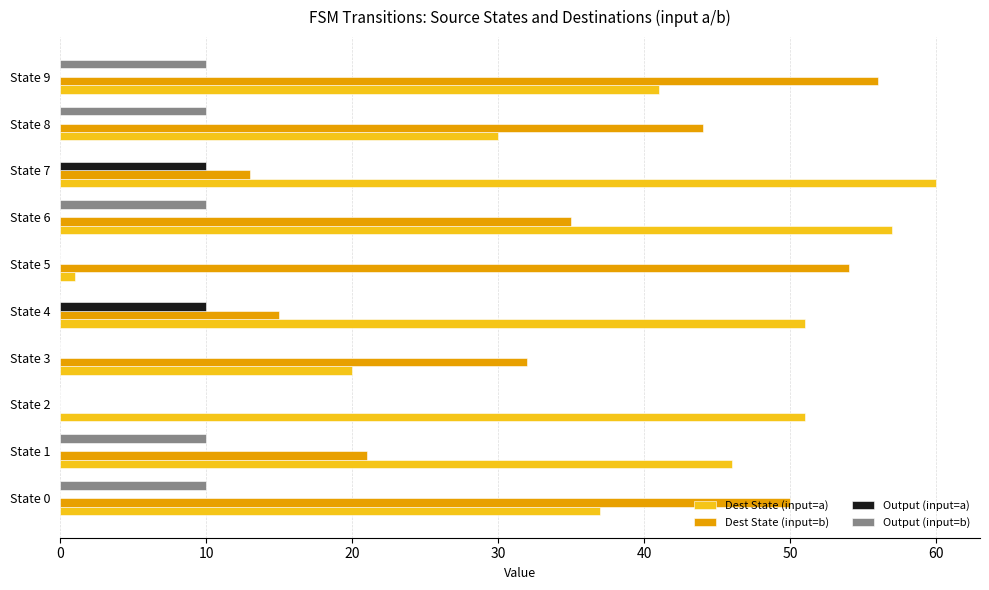

Is the value of Dest State (input=b) at State 7 greater than the value of Dest State (input=a) at State 0?

No